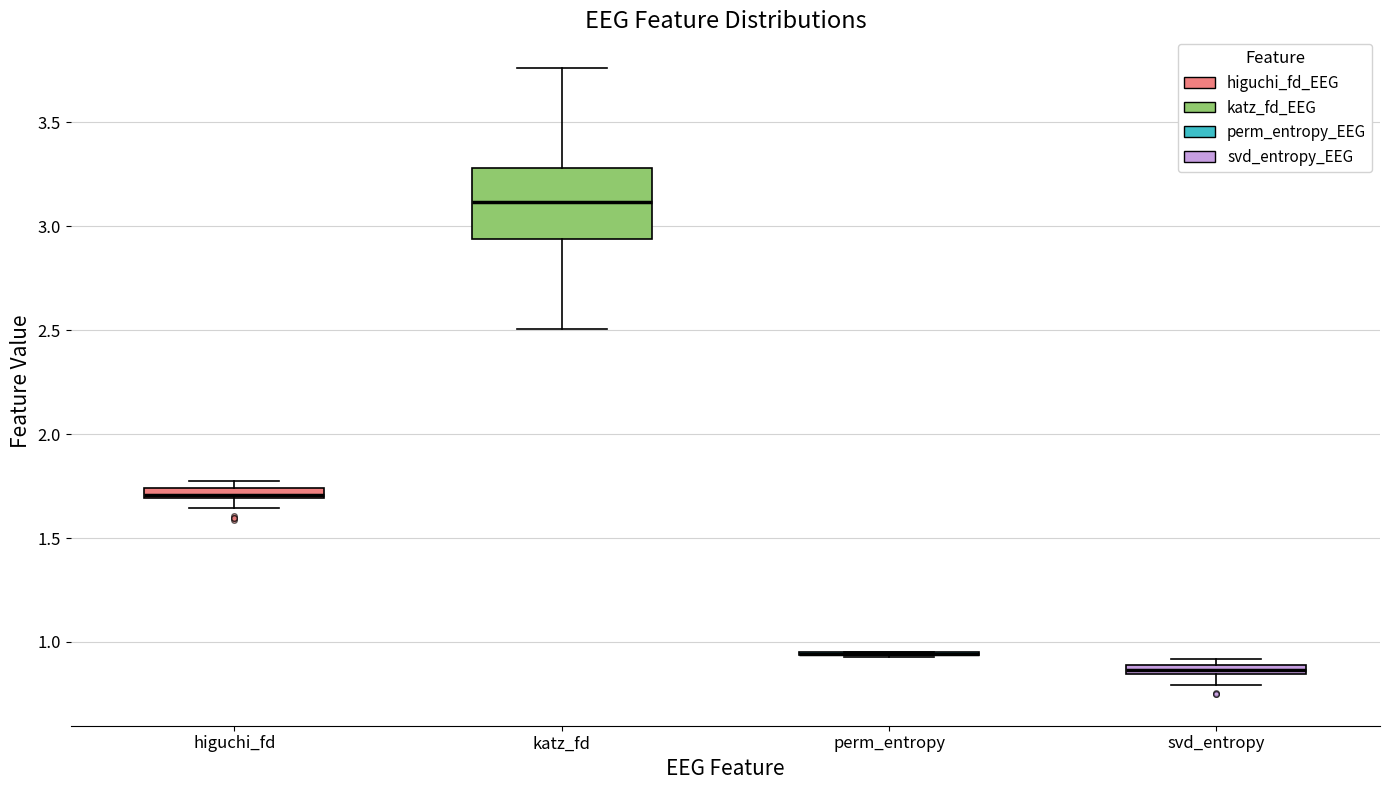

Comparing the boxes themselves (not the whiskers), which one is the tallest?

katz_fd